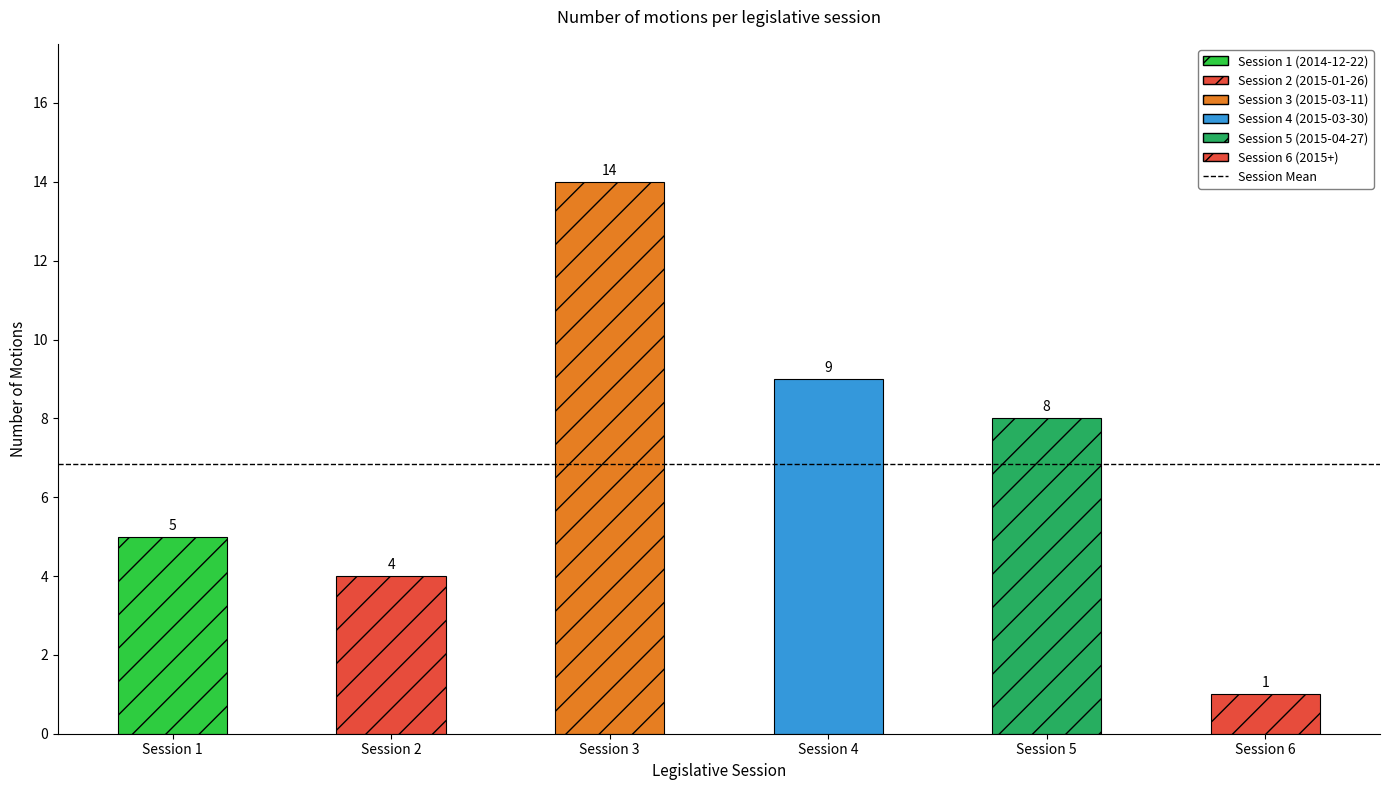

List the labels in order of value, largest first.

Session 3, Session 4, Session 5, Session 1, Session 2, Session 6